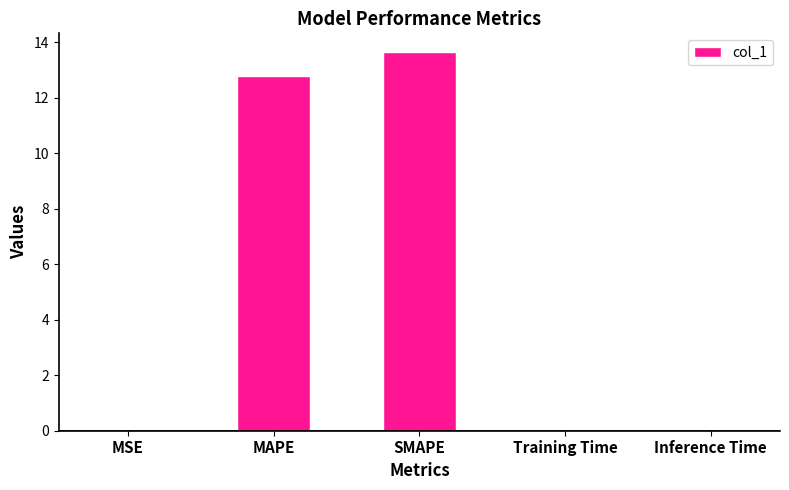

True or false: the data shows 13.6 at SMAPE.

True